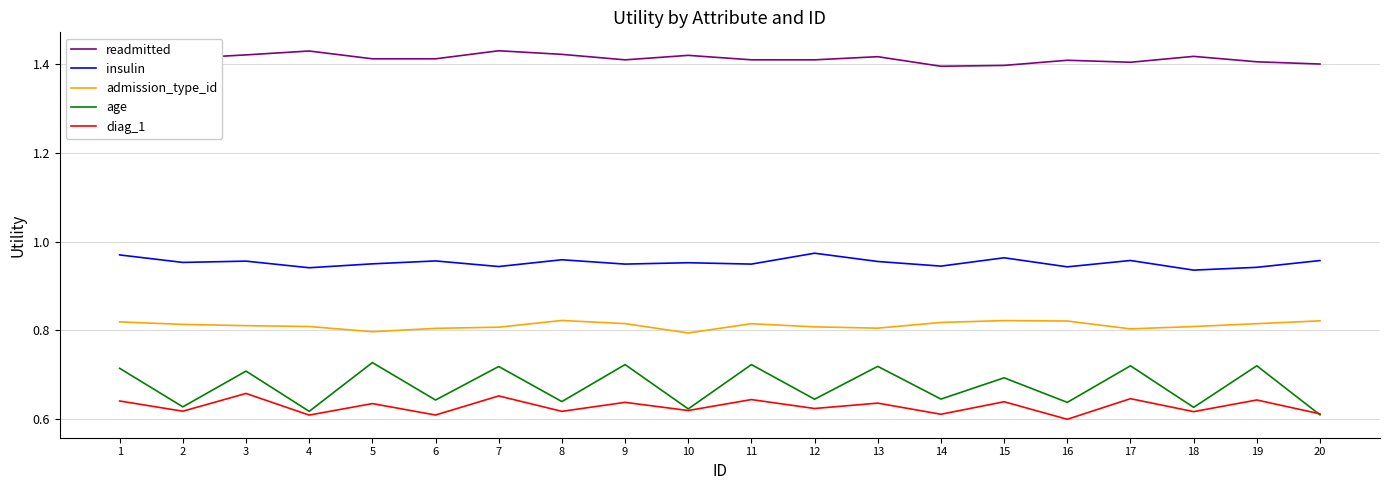

The value of diag_1 at 16 is 0.3. True or false?

False